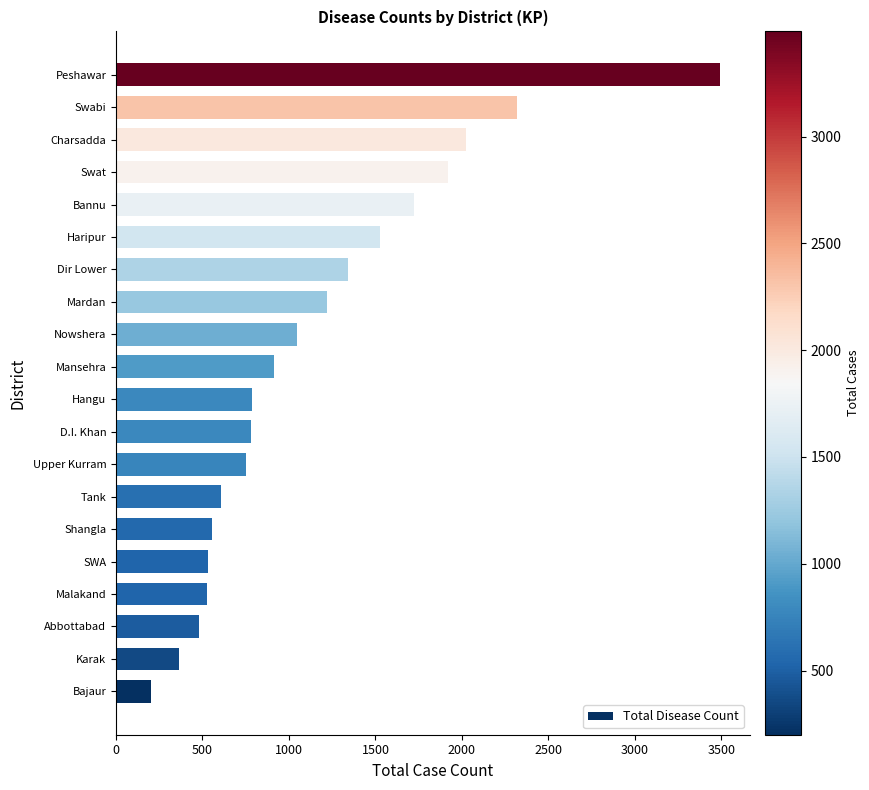

At which label is the value closest to 1846?

Swat